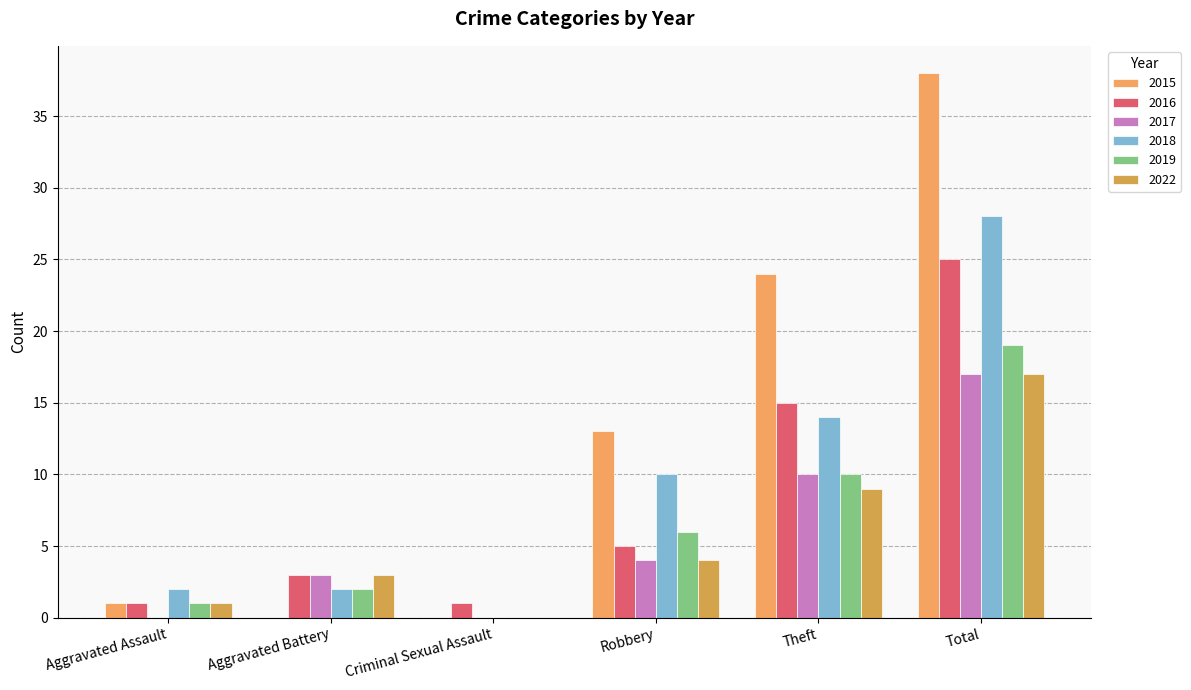

How many groups of bars are there?

6